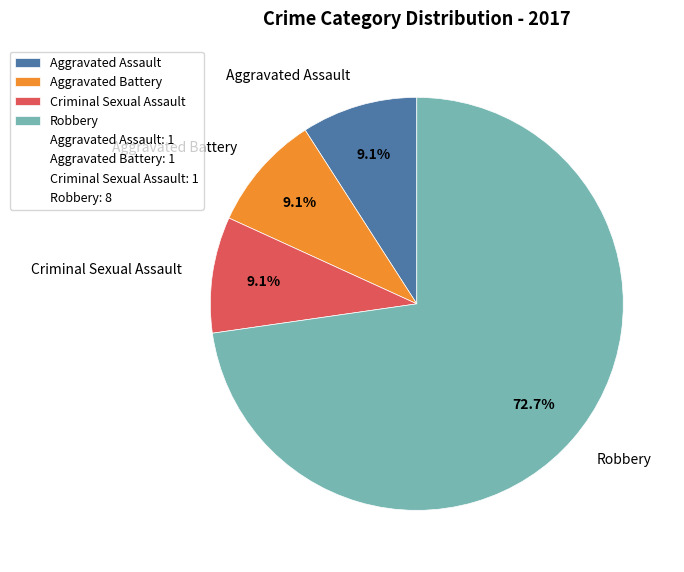

To the nearest percent, what percentage of the pie is Robbery?

73%